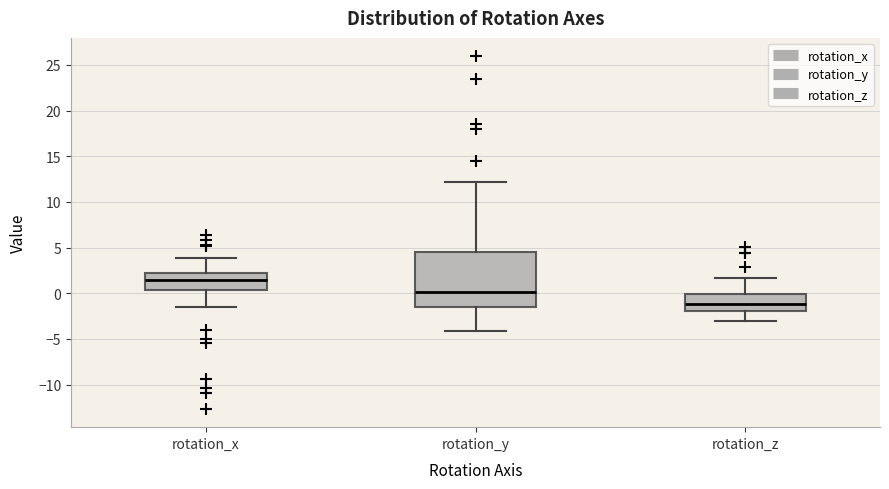

Reading left to right, transcribe this box plot: for each box, give where its median line is, the range the box spans, and where its two whiskers end, as read against the y-axis. The values are not printed on the chart, so give them approximately, as read against the axis.

rotation_x: median 1.5, box 0.5 to 2.0, whiskers -1.5 to 4.0
rotation_y: median 0.0, box -1.5 to 4.5, whiskers -4.0 to 12.0
rotation_z: median -1.0, box -2.0 to 0.0, whiskers -3.0 to 1.5